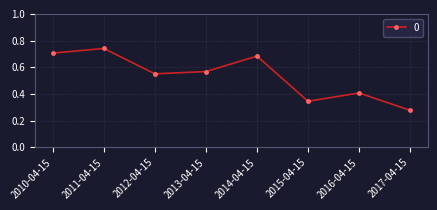

Count the values in the range 0 to 1.

8